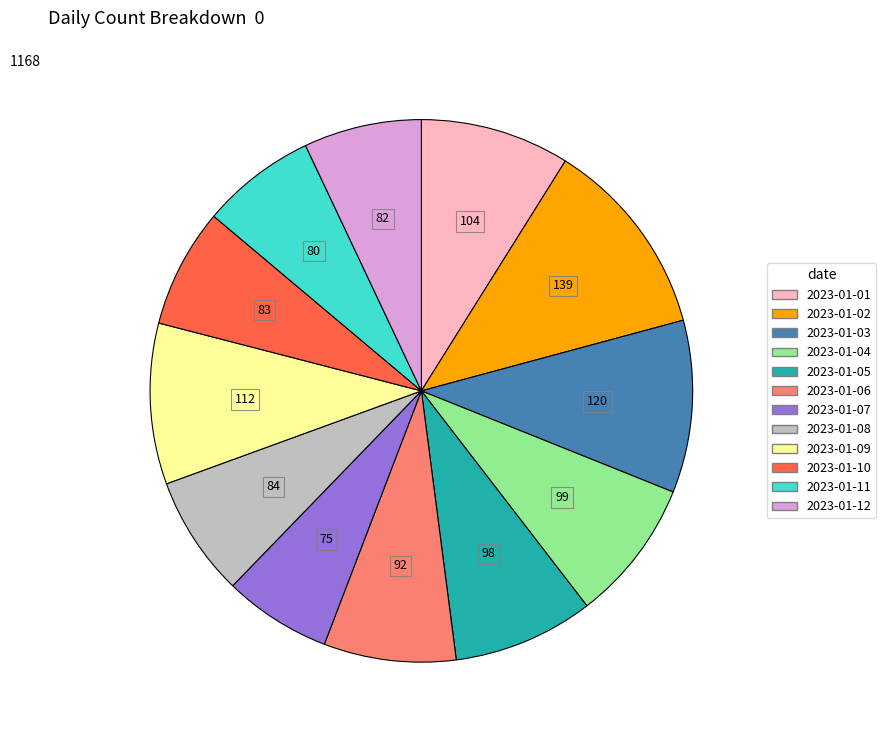

Which slice is the largest?

2023-01-02